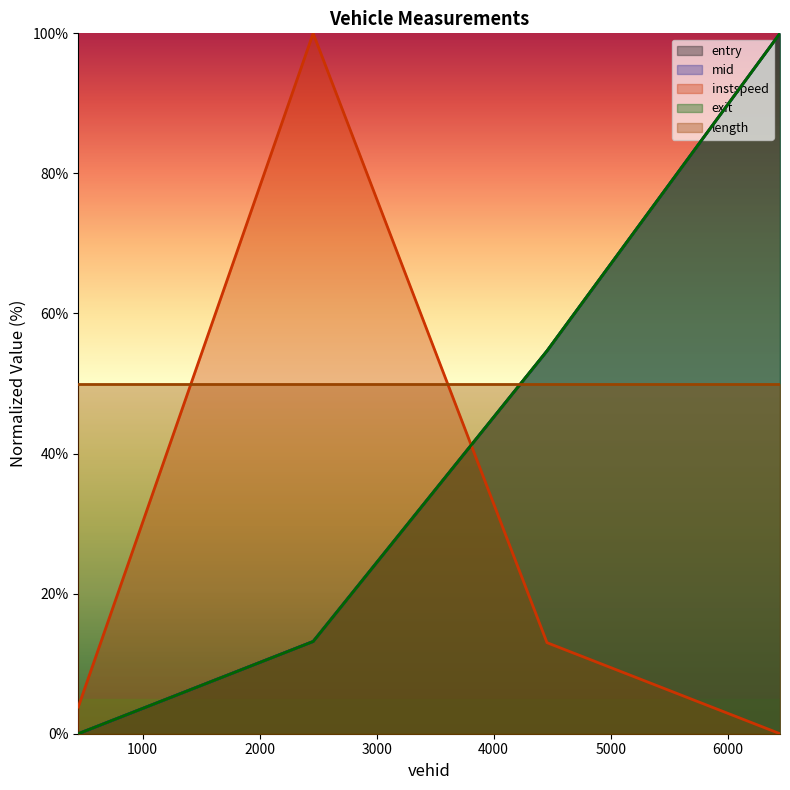

How many times do exit and instspeed cross each other?

1